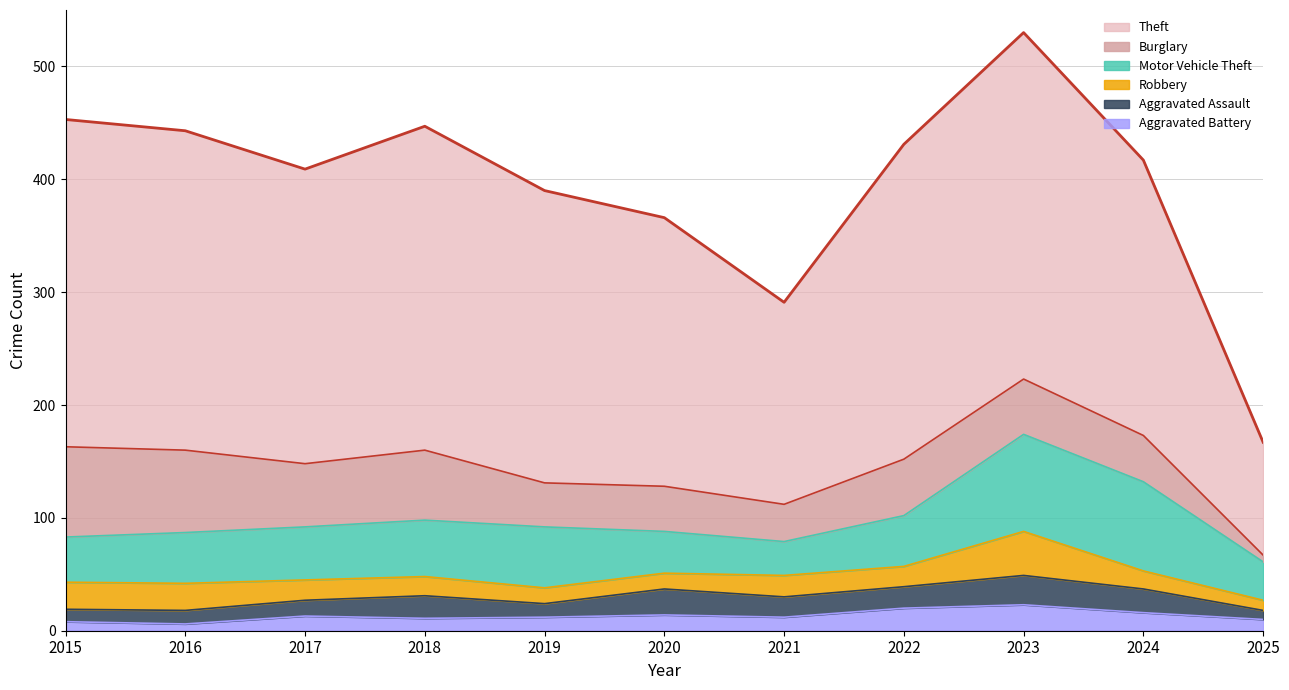

What is the difference between the maximum and minimum values in the Burglary series?

74